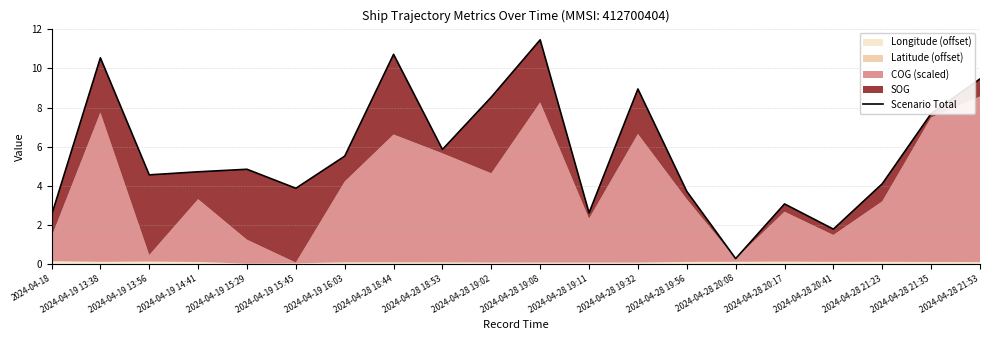

Reading right to left, extract all data points from this chart.

2024-04-28 21:53=9.5	2024-04-28 21:35=7.7	2024-04-28 21:23=4.1	2024-04-28 20:41=1.8	2024-04-28 20:17=3.1	2024-04-28 20:08=0.3	2024-04-28 19:56=3.7	2024-04-28 19:32=8.9	2024-04-28 19:11=2.6	2024-04-28 19:08=11.5	2024-04-28 19:02=8.5	2024-04-28 18:53=5.9	2024-04-28 18:44=10.7	2024-04-19 16:03=5.5	2024-04-19 15:45=3.9	2024-04-19 15:29=4.8	2024-04-19 14:41=4.7	2024-04-19 13:56=4.6	2024-04-19 13:38=10.5	2024-04-18=2.5